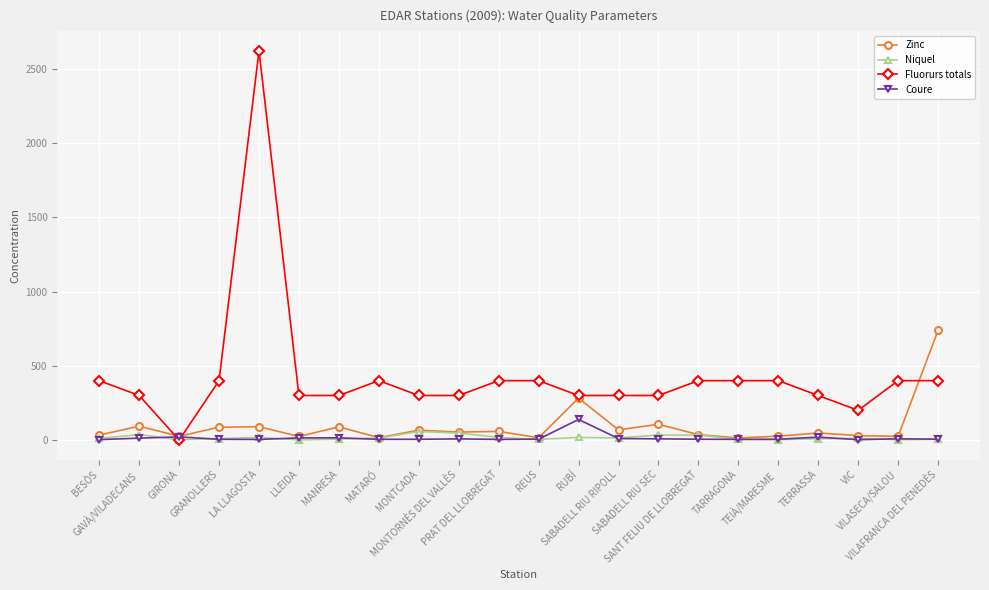

What is the value of the Fluorurs totals point at the 12th from the left?

400.0